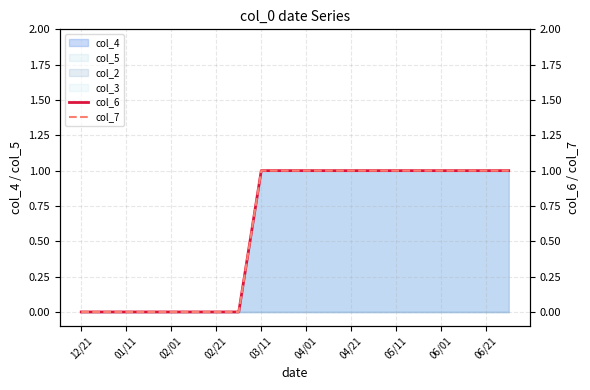

The col_6 series shows 0 at 01/11. True or false?

False